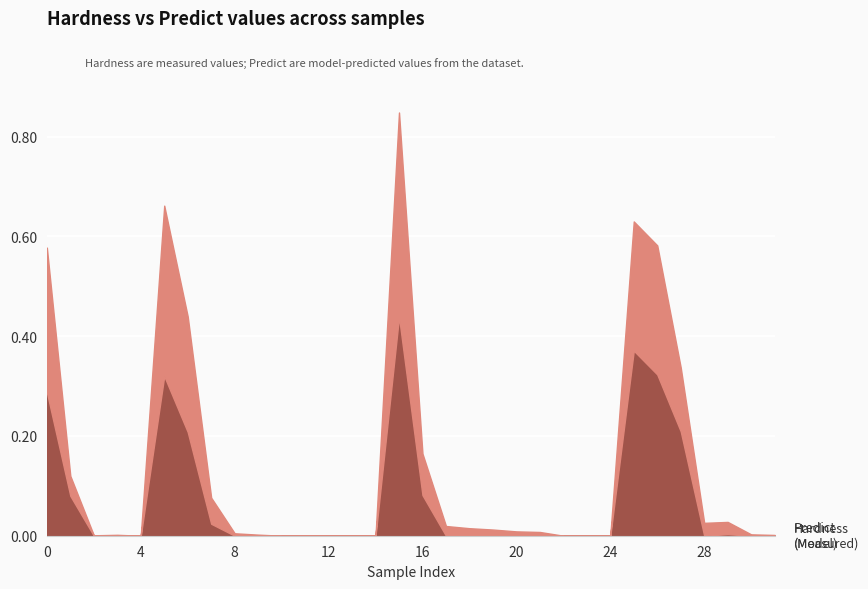

Is it true that Hardness equals 0.4 at 0?

False